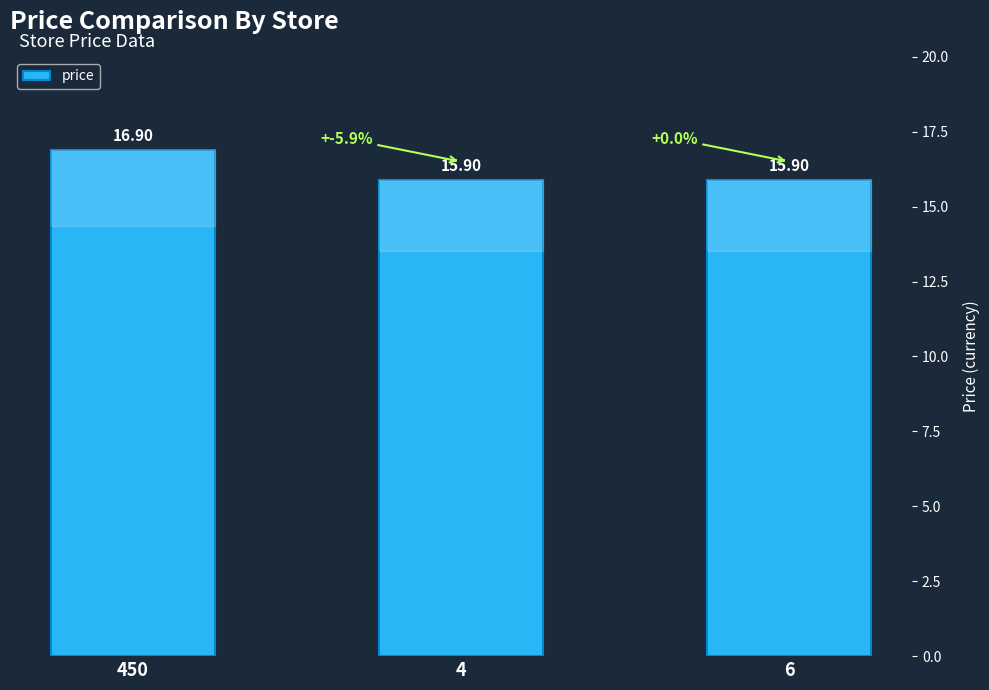

True or false: the data shows 15.9 at 6.

True